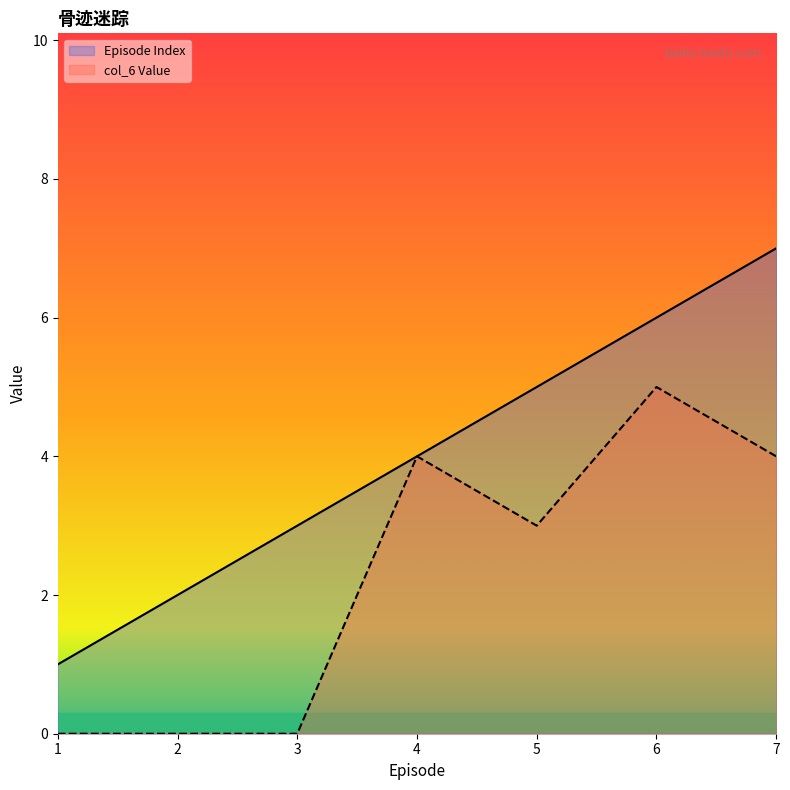

Rank the categories by Episode Index value from highest to lowest.

7, 6, 5, 4, 3, 2, 1